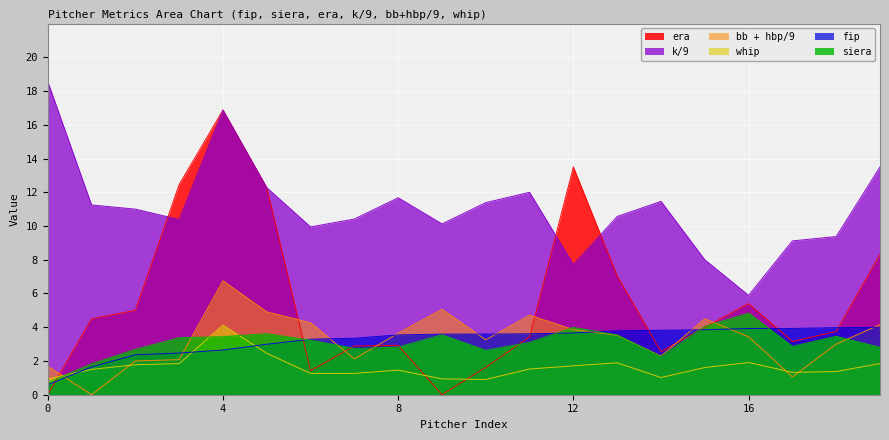

True or false: era has a value of 1.4 at 6.

True